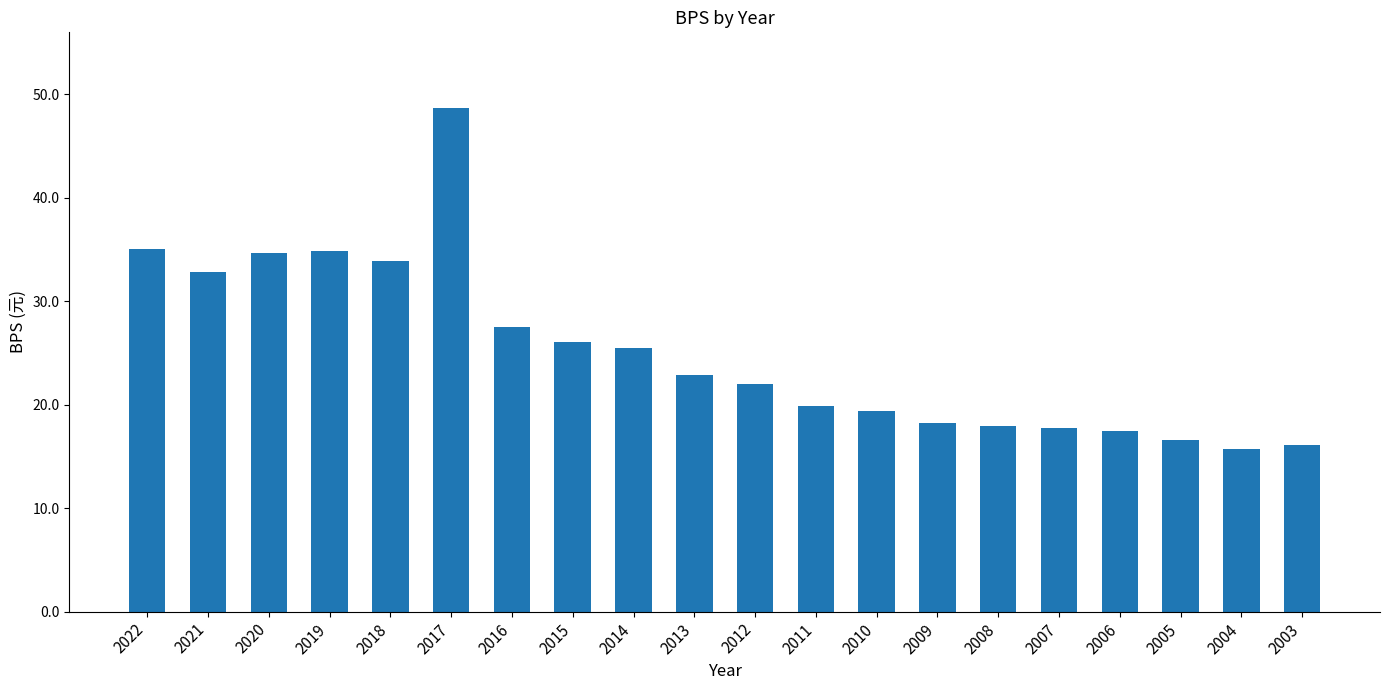

Is it true that the value at 2009 is 25.0?

False